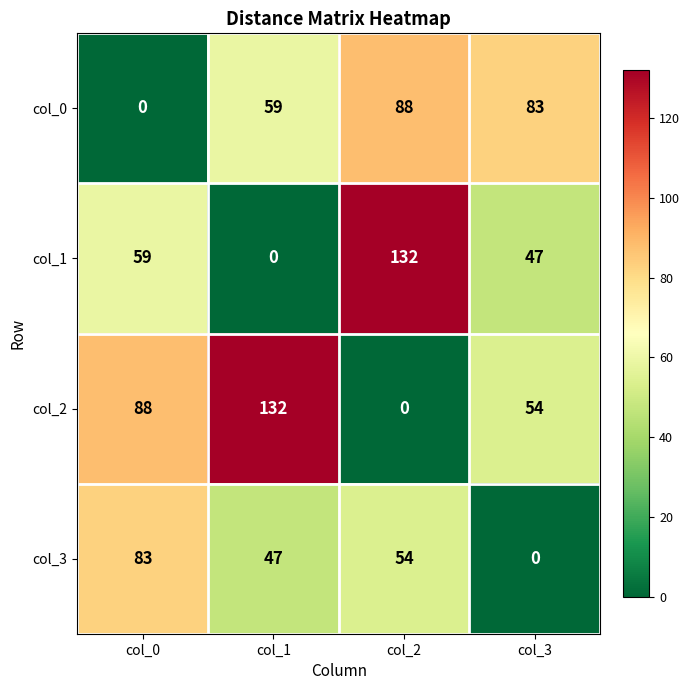

Is it true that col_1 equals 0 at col_1?

True